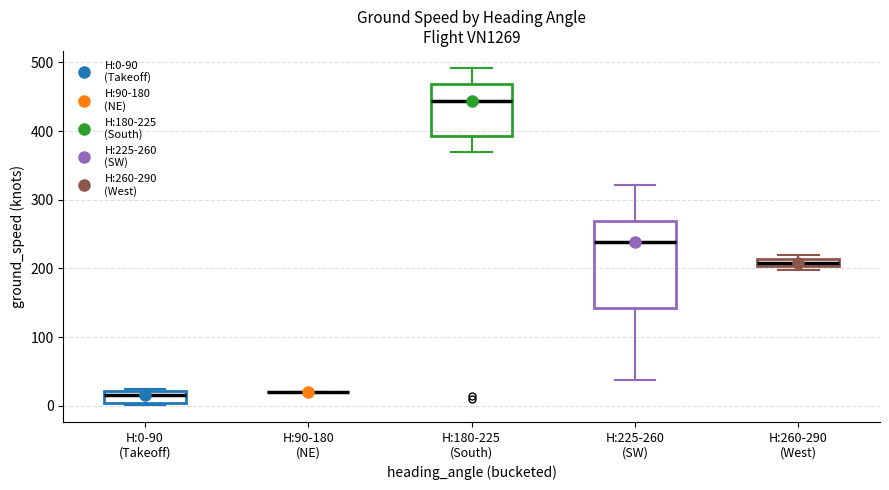

Which box is the tallest, from its lower edge to its upper edge?

H:225-260 (SW)